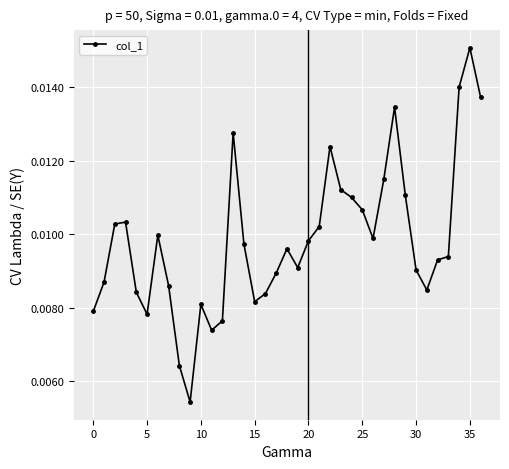

What is the sum of all values?

0.4